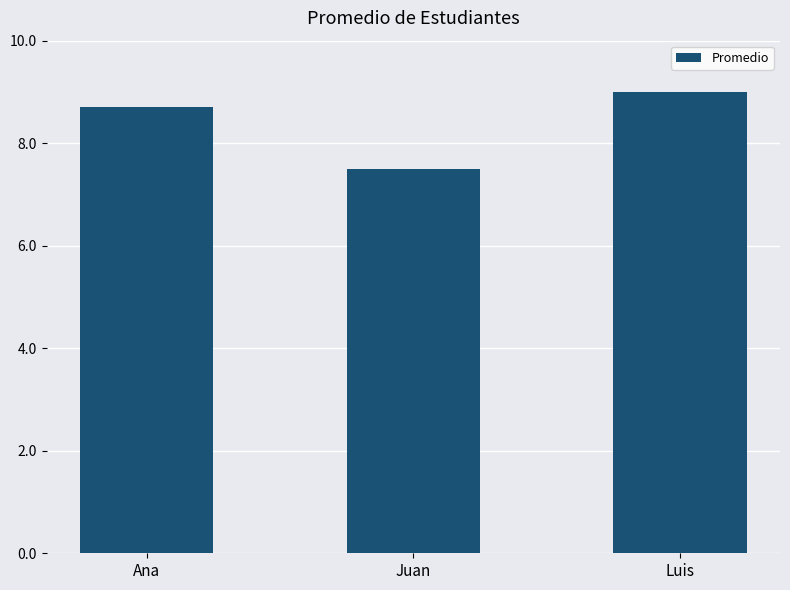

What is the maximum value shown in the chart?

9.0